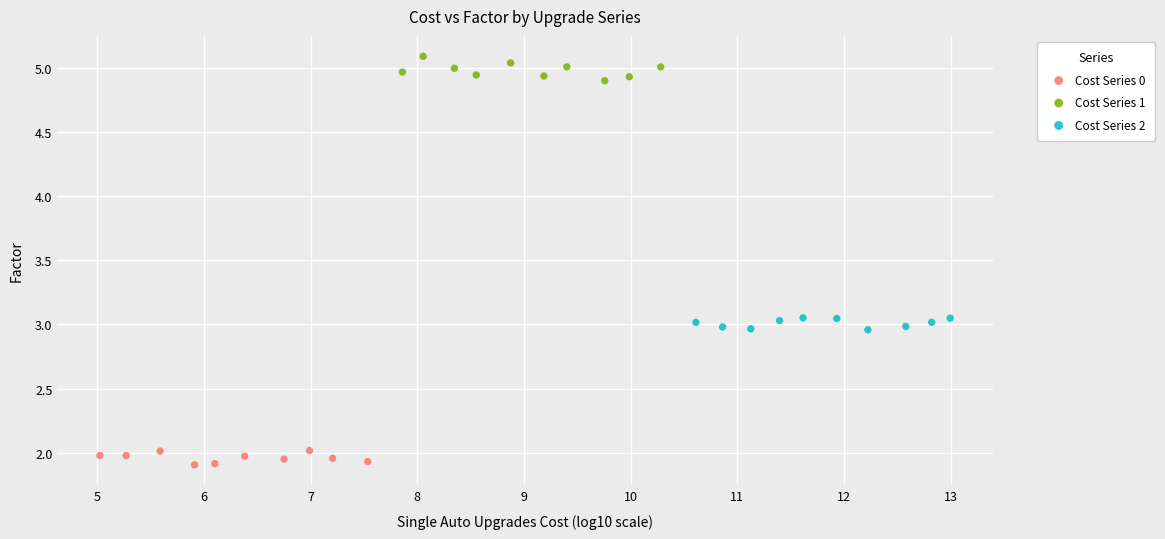

Which series reaches the minimum Y coordinate?

Cost Series 0